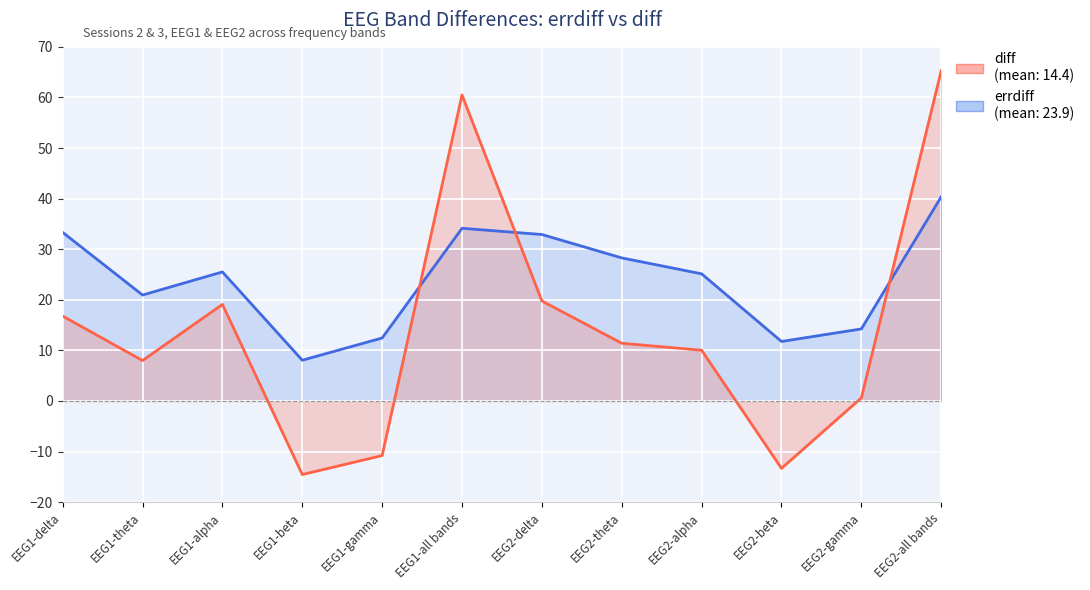

Is it true that diff equals 16.1 at EEG2-theta?

False